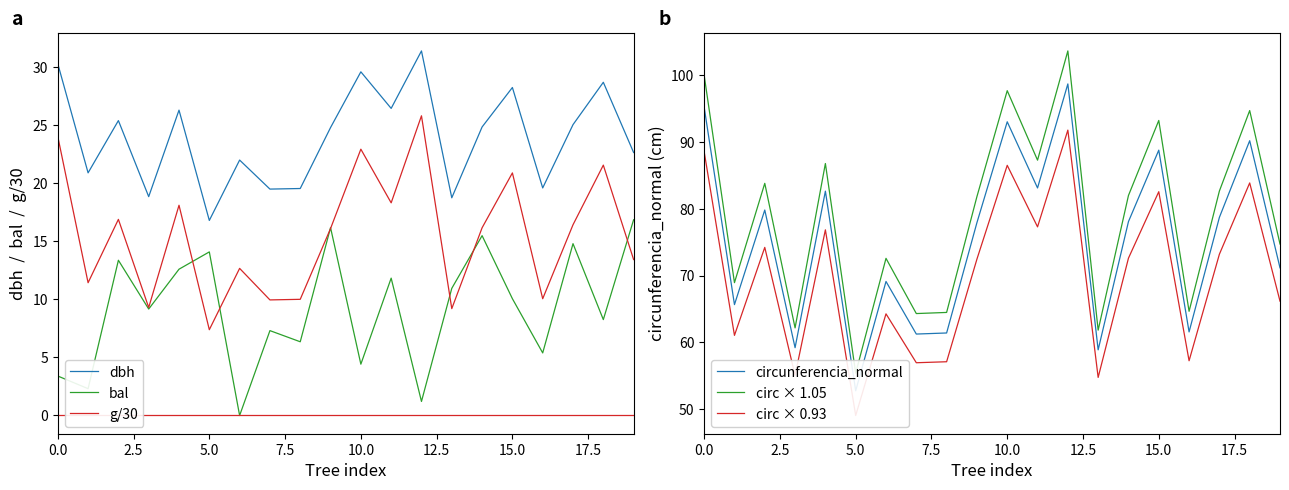

How many lines are shown in the chart?

6